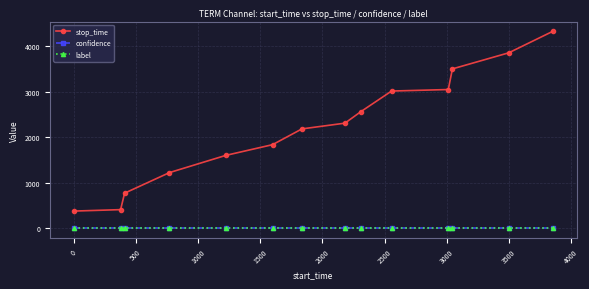

Which series has the widest spread of values?

stop_time